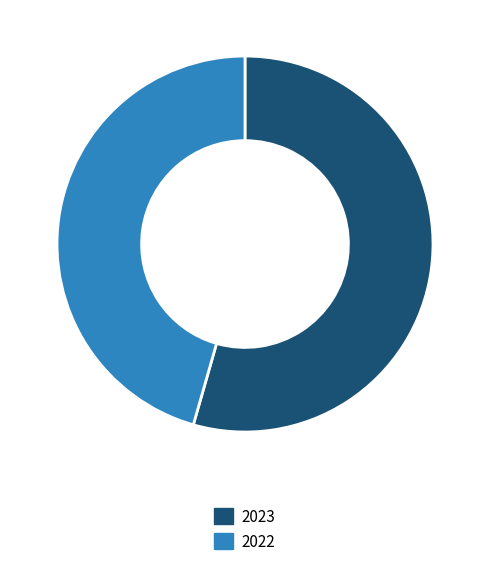

Approximately how many times larger is the value at 2023 compared to 2022?

1.2